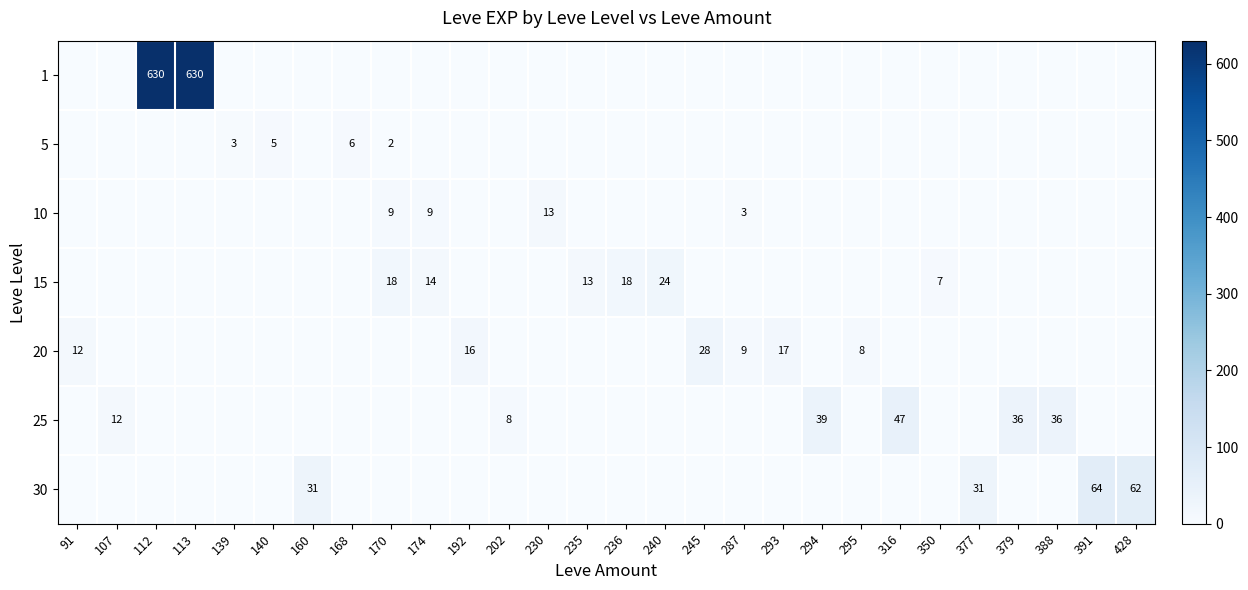

The 20 series shows 39 at 245. True or false?

False